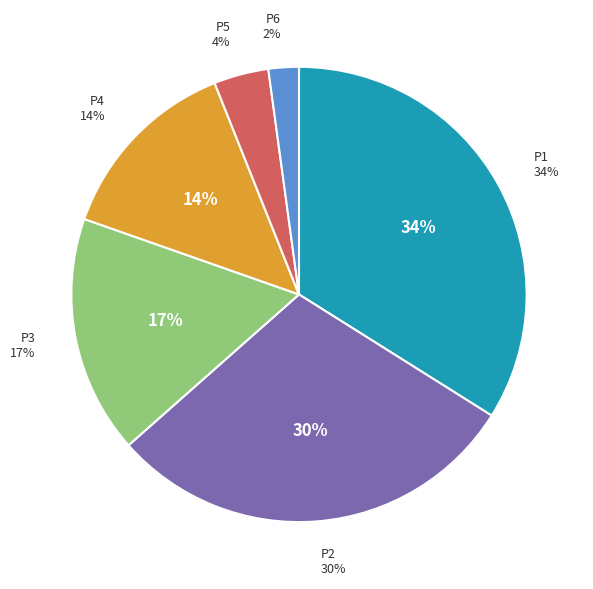

To the nearest percent, what percentage of the pie is P6?

2%